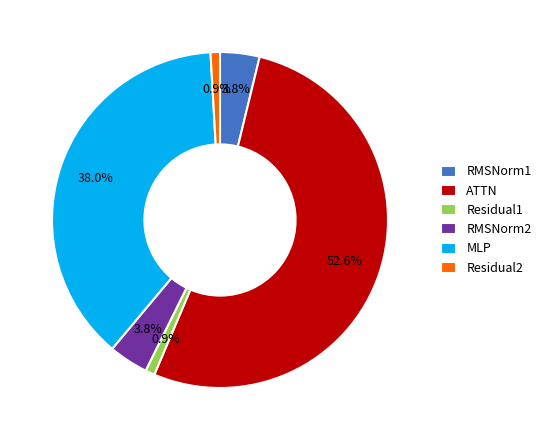

What percentage do Residual2 and RMSNorm1 together represent?

4.7%